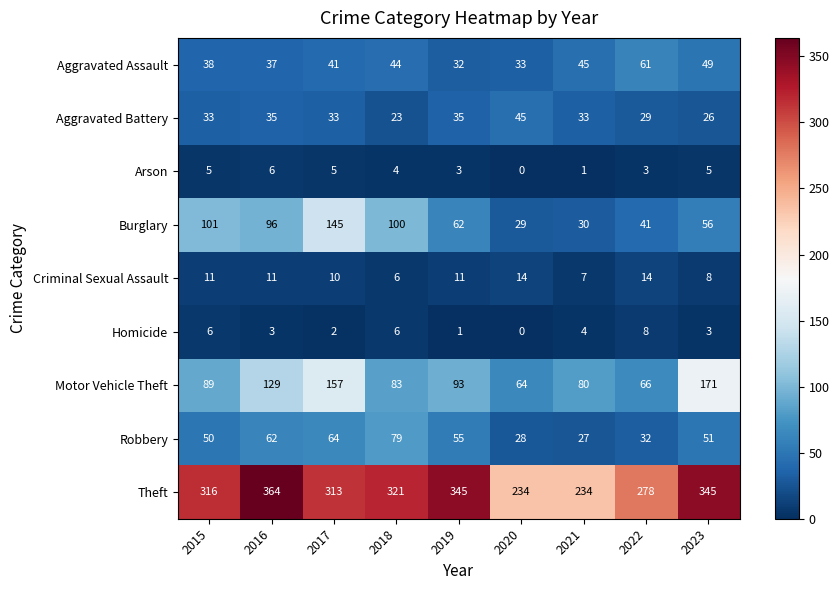

At which category does the chart reach its peak across all series?

2016